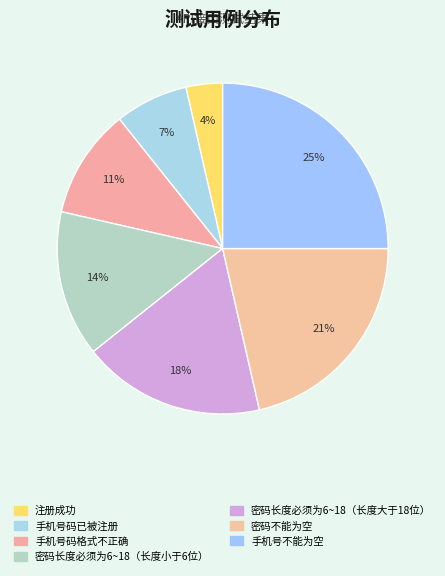

Which slice is the smallest?

注册成功